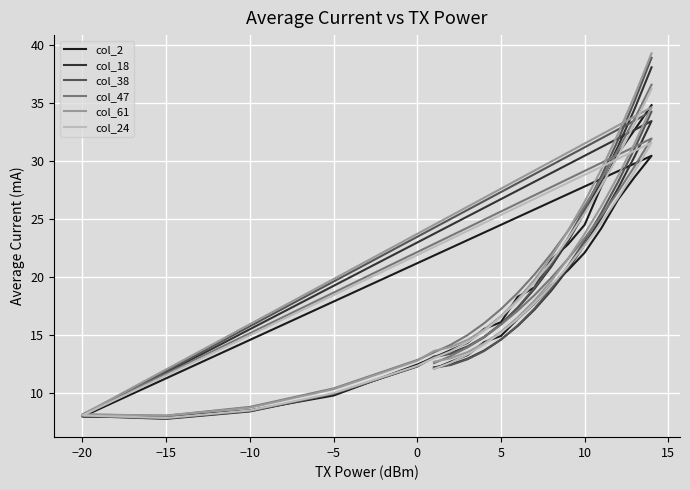

True or false: col_47 and col_24 intersect in this chart.

False